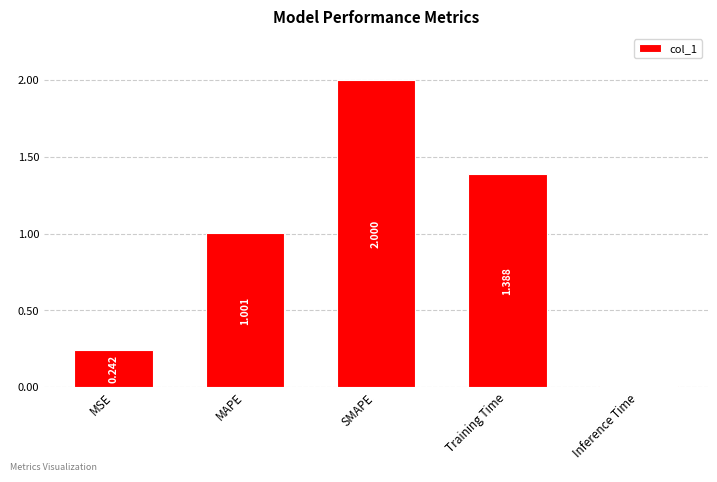

How many data points are less than 1?

2